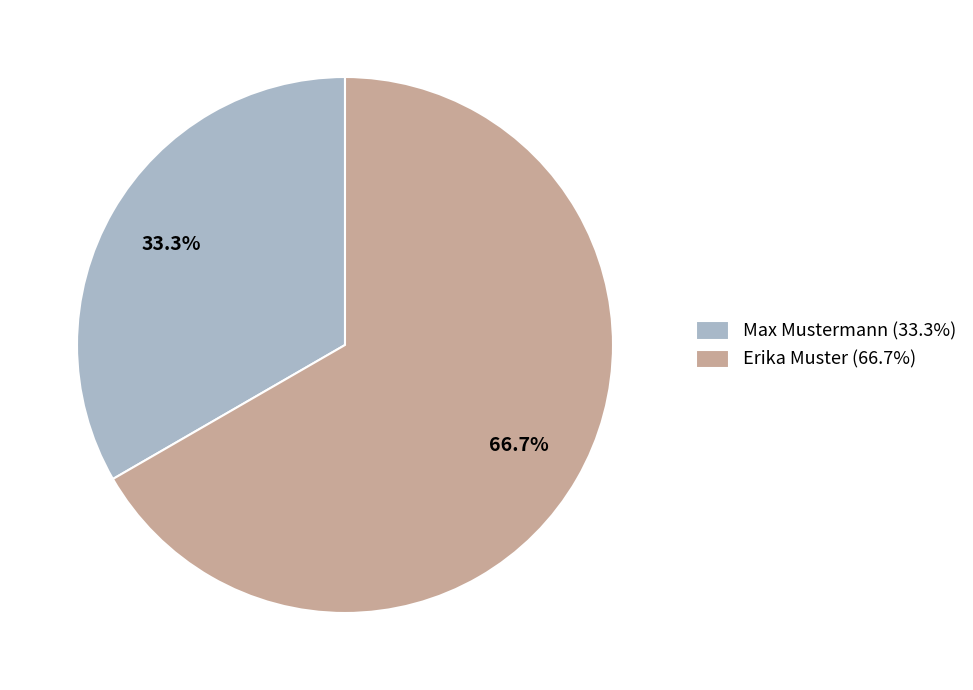

Do Max Mustermann and Erika Muster together represent more than half of the pie?

Yes